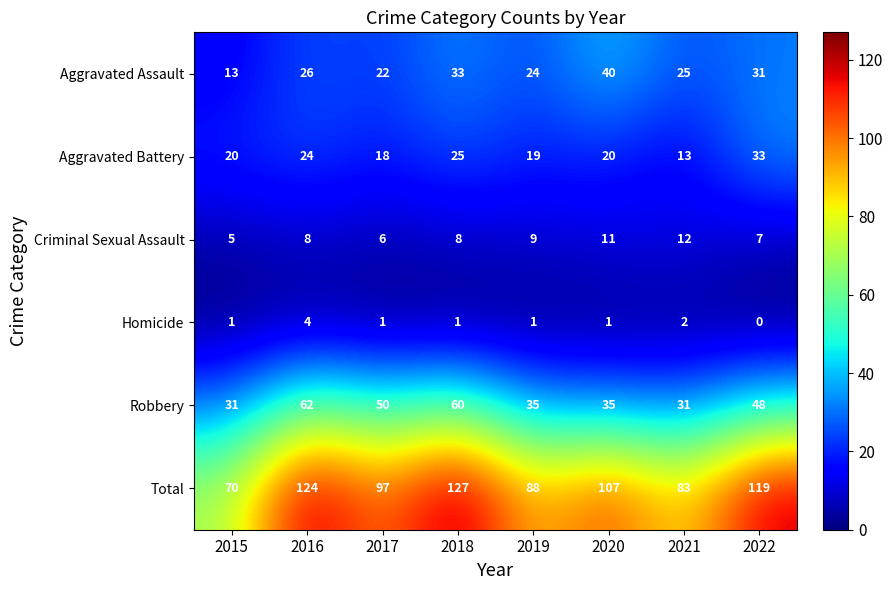

How many series are shown in this chart?

6